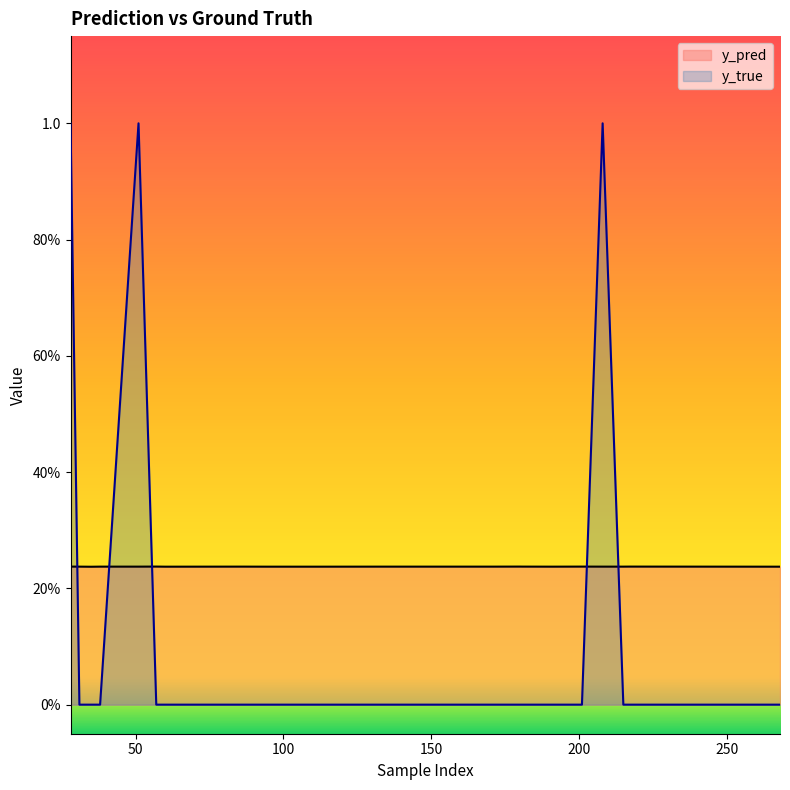

What is the value of the y_pred point at the 17th from the left?

0.2